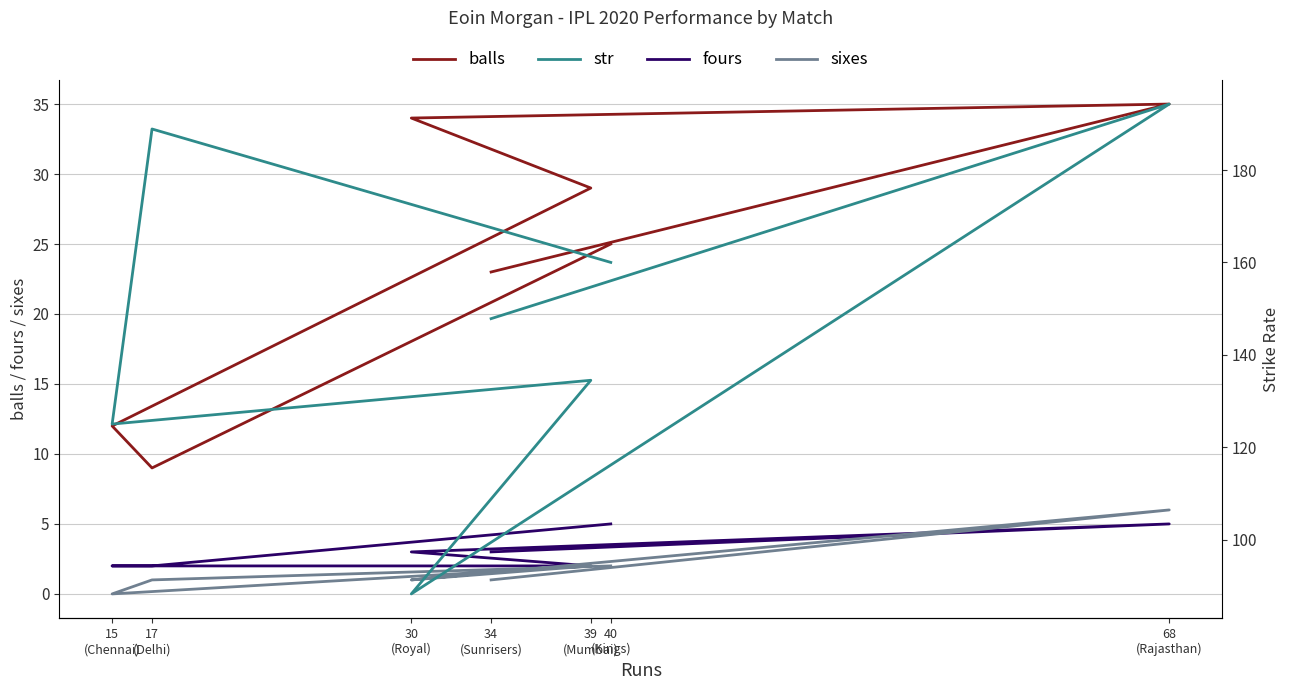

What is the difference between the maximum and second lowest values in the str series?

69.3